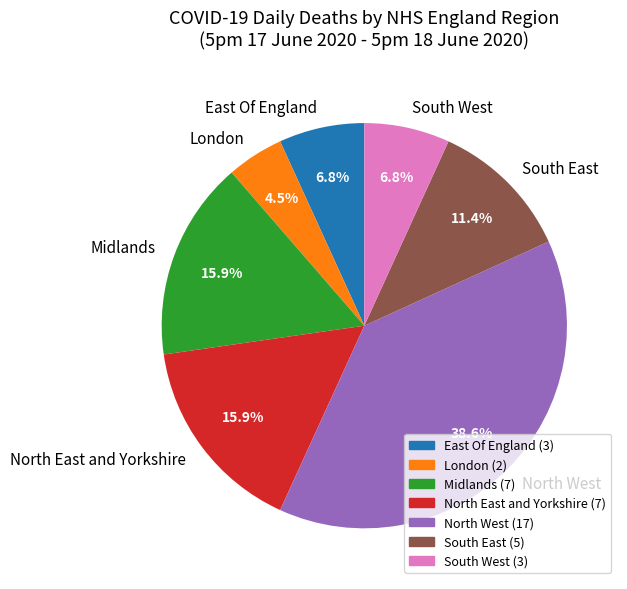

Does East Of England represent more than half of the total?

No